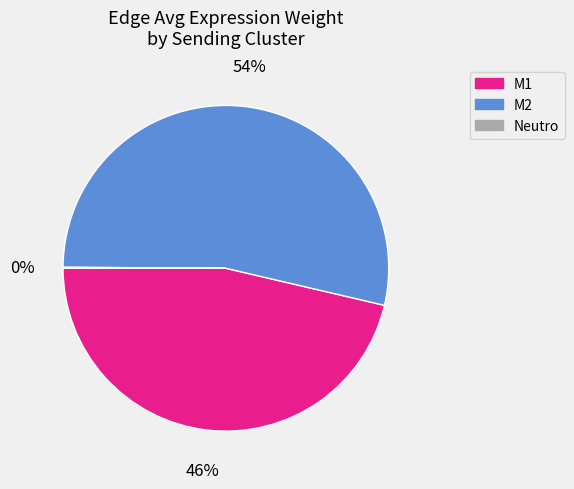

Does any single category account for the majority?

Yes